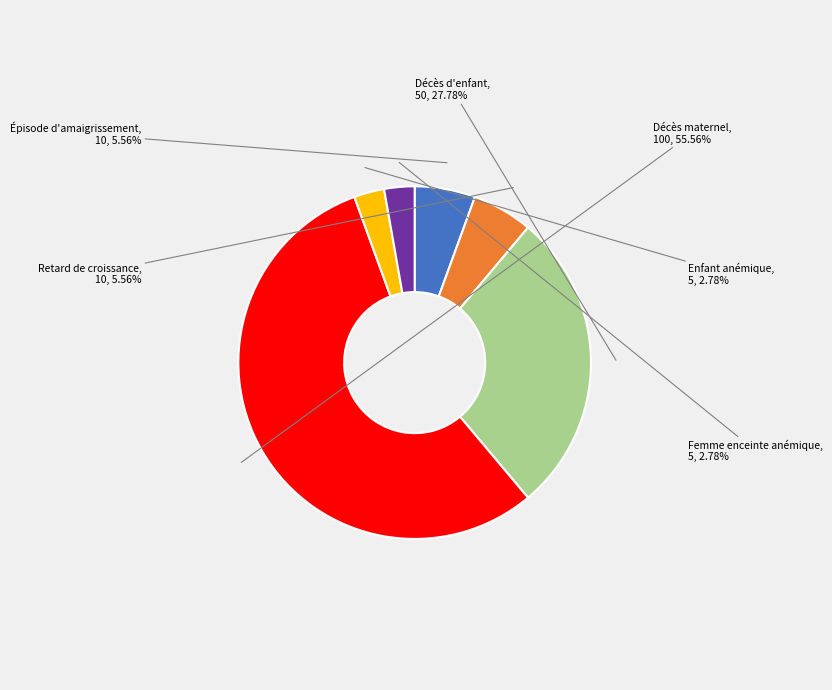

Between Décès maternel and Femme enceinte anémique, which is larger?

Décès maternel